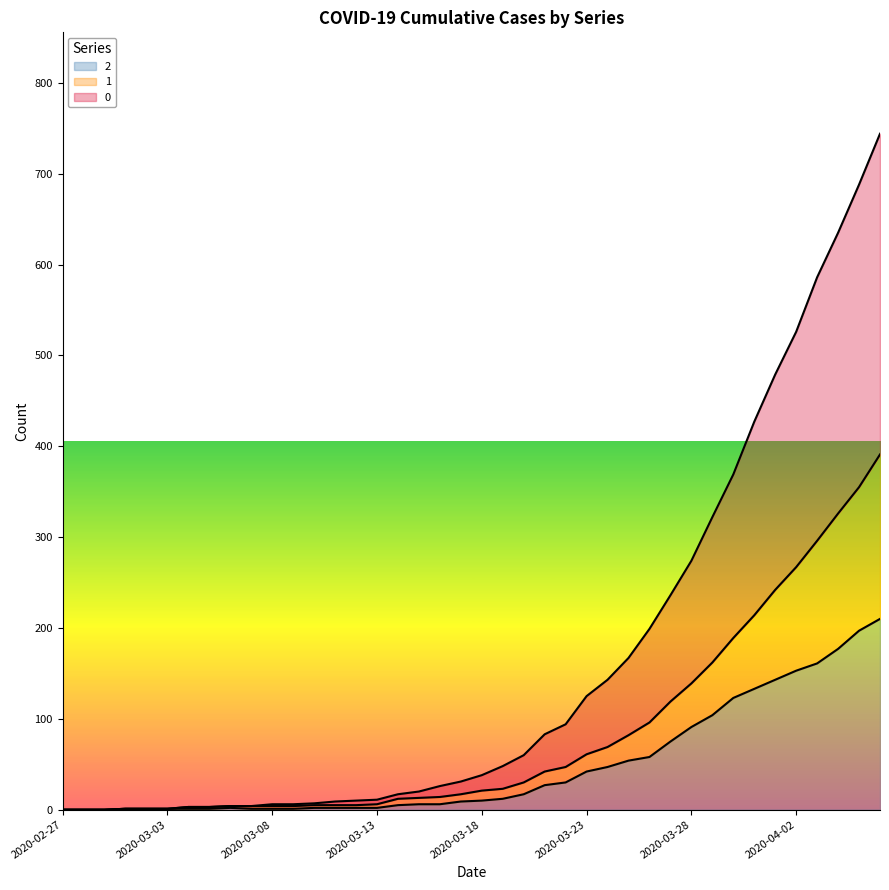

List the series in order of their peak value, lowest first.

2, 1, 0